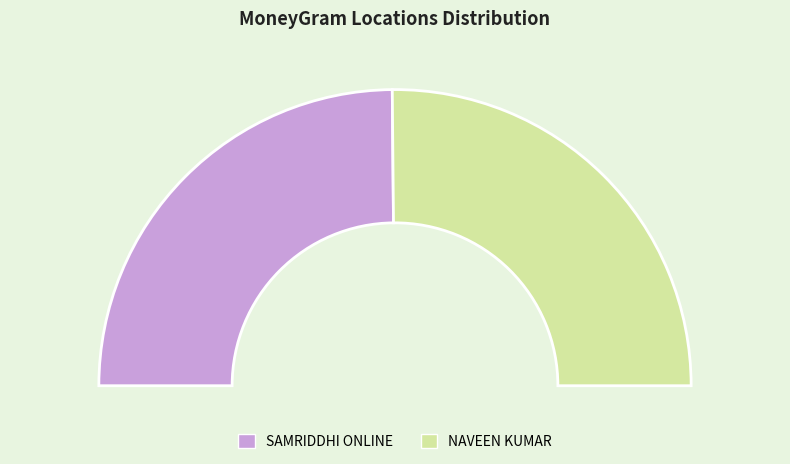

To the nearest percent, what is the average slice percentage?

50%